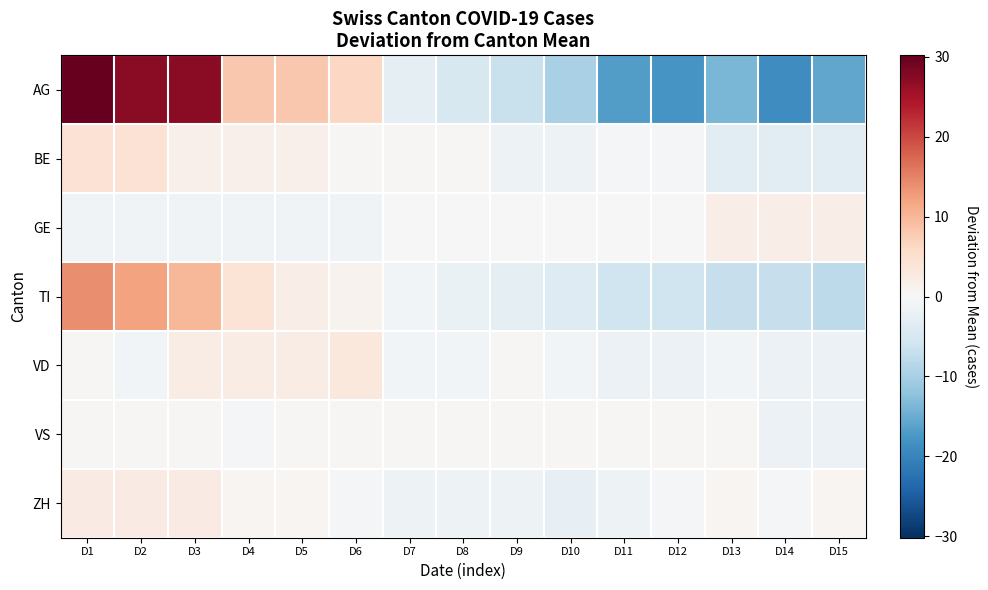

At which category is the sum across all series the highest?

D1